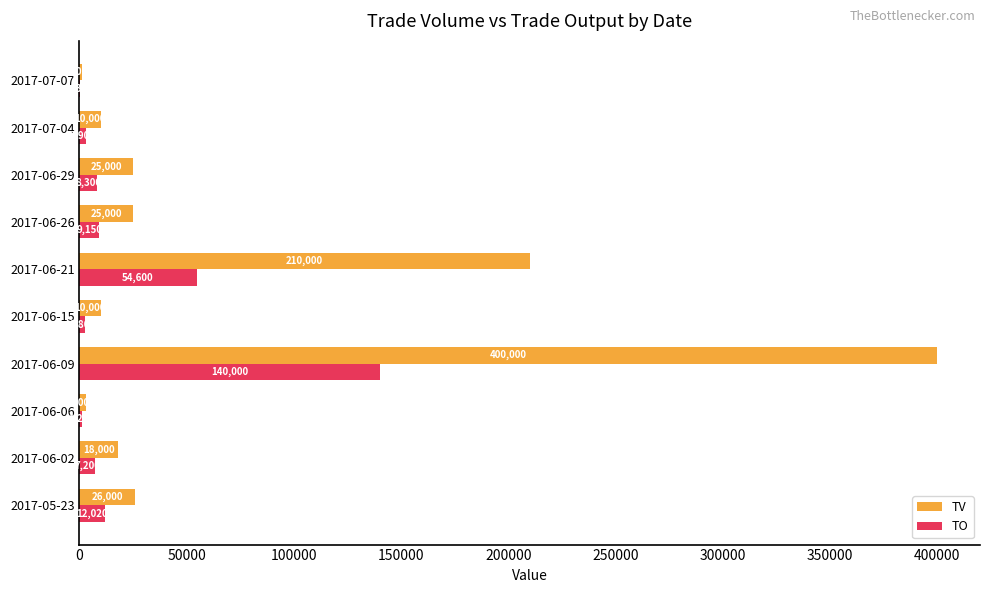

Read the TV value at 2017-06-26.

25000